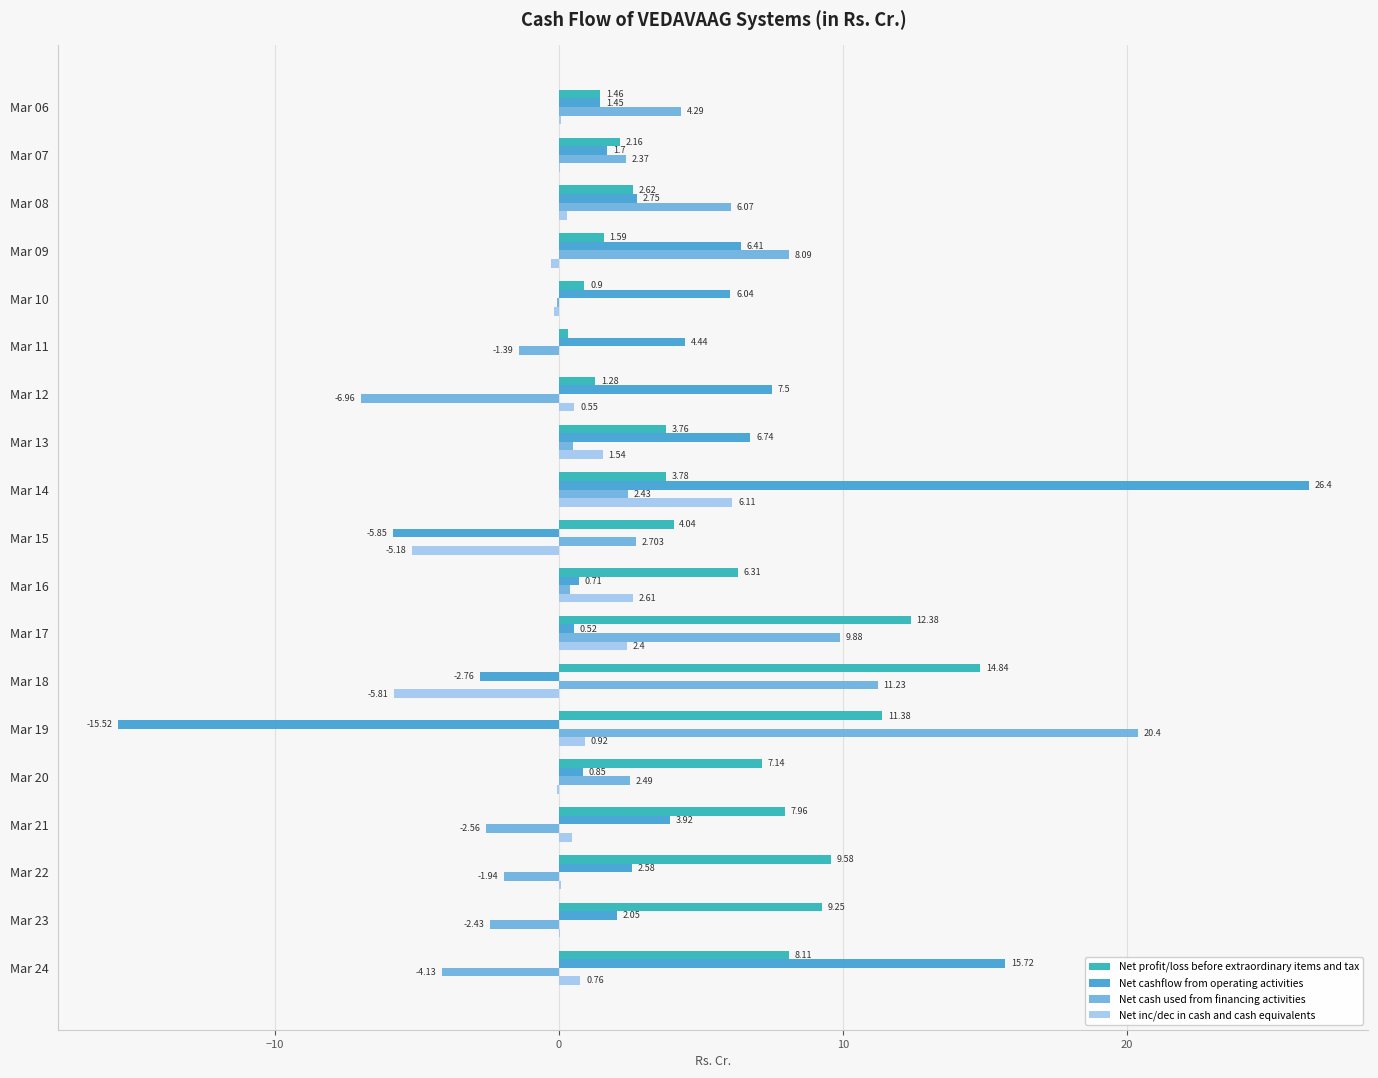

Is the value of Net cash used from financing activities at Mar 08 greater than the value of Net profit/loss before extraordinary items and tax at Mar 13?

Yes